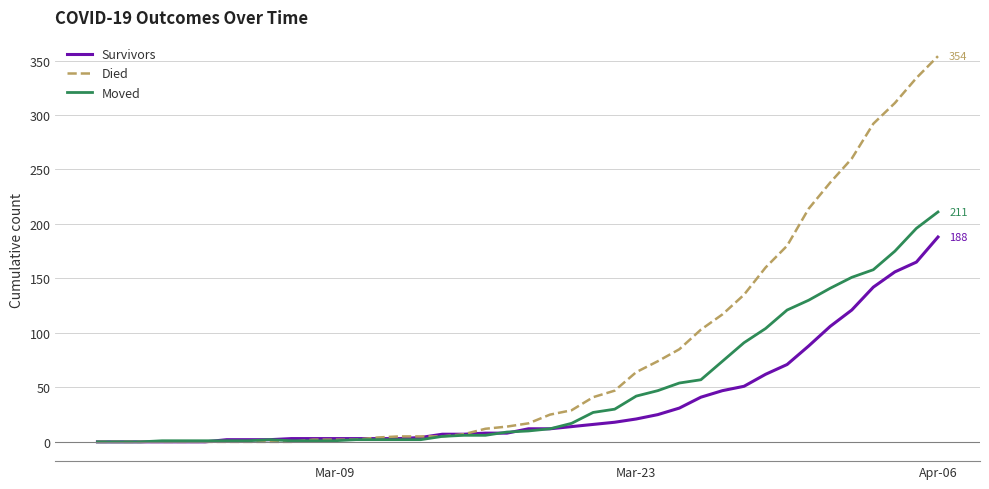

Which series has the largest range (max minus min)?

Died